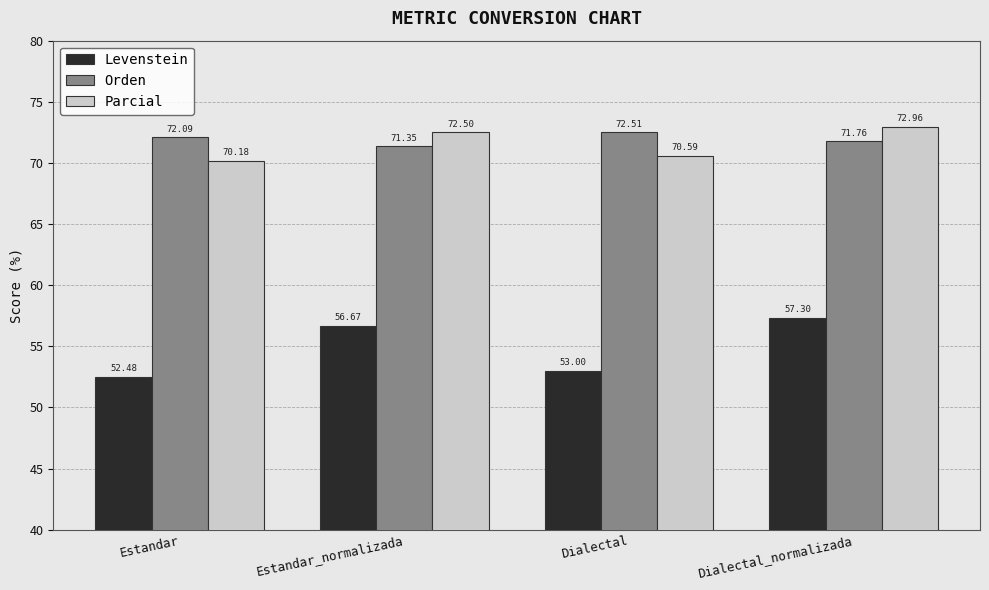

True or false: Levenstein has a value of 21.9 at Estandar.

False